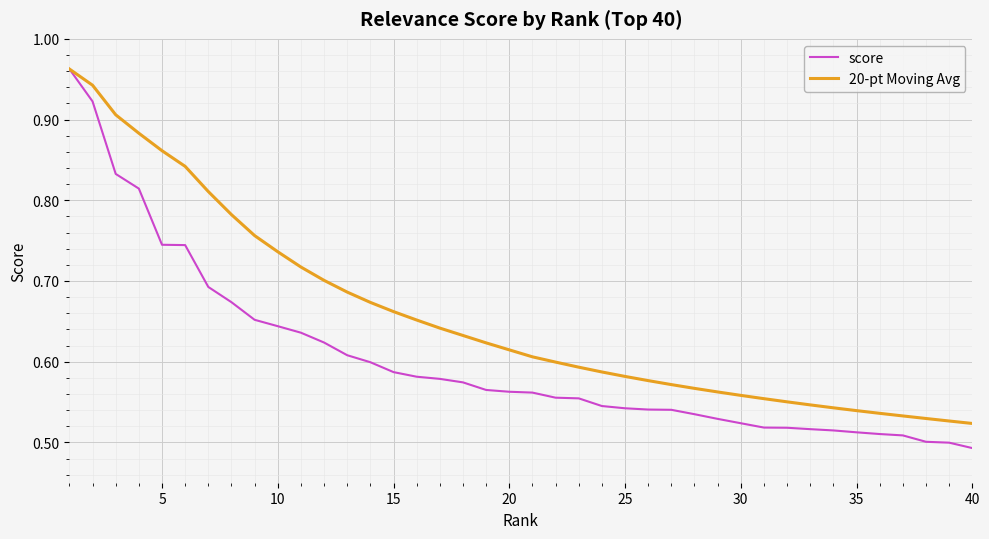

Which series has the largest total across all categories?

20-pt Moving Avg